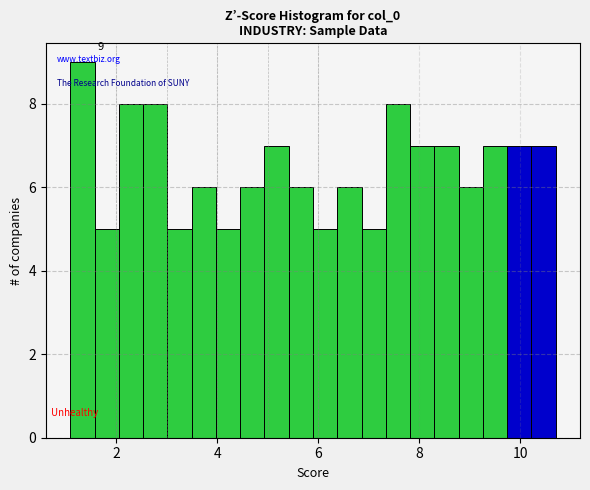

Around what value on the x-axis is the tallest bar? Give the approximate position of its centre, as read against the axis.

1.4